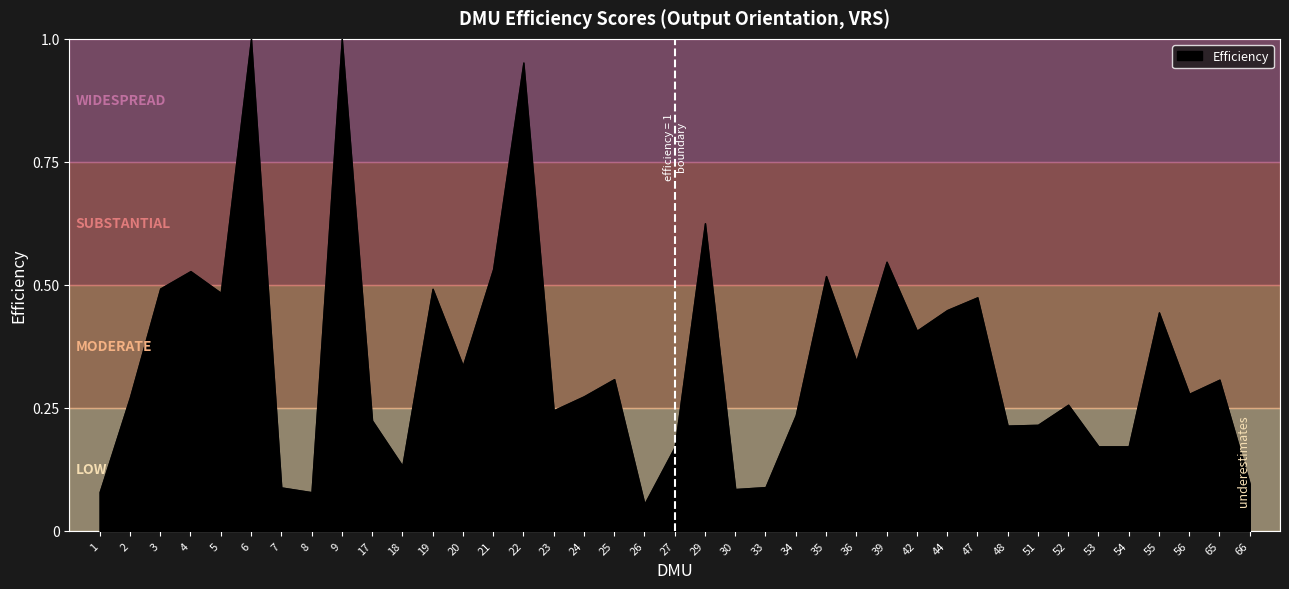

How many categories are shown in the chart?

39